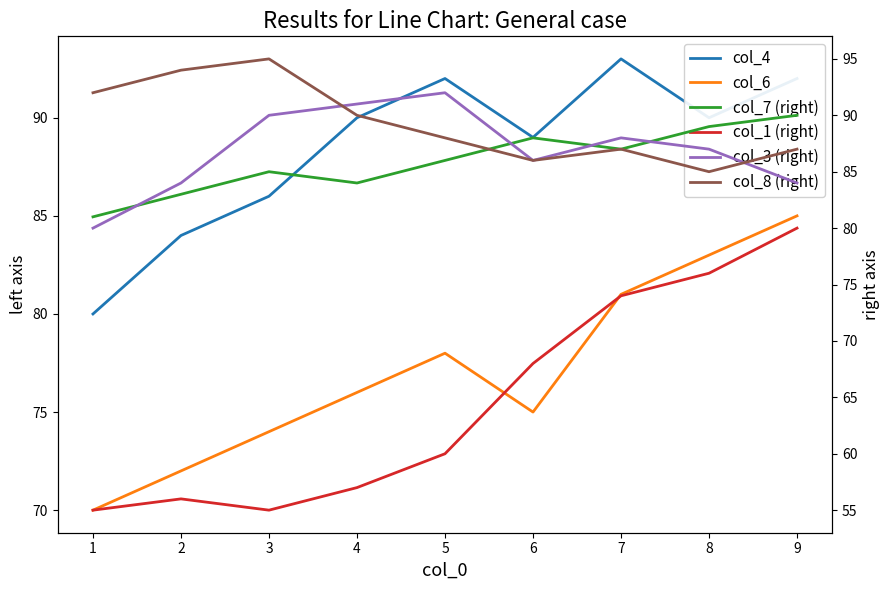

List the series in order of their peak value, highest first.

col_8 (right), col_4, col_3 (right), col_7 (right), col_6, col_1 (right)